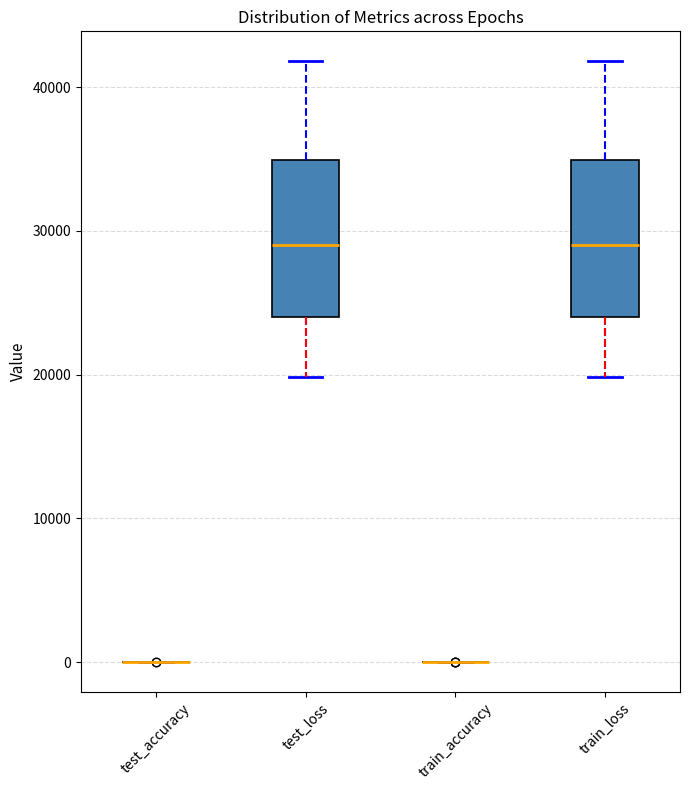

Reading left to right, transcribe this box plot: for each box, give where its median line is, the range the box spans, and where its two whiskers end, as read against the y-axis. The values are not printed on the chart, so give them approximately, as read against the axis.

test_accuracy: box collapsed to a line at 0, whiskers 0 to 0
test_loss: median 29000, box 24000 to 35000, whiskers 20000 to 42000
train_accuracy: box collapsed to a line at 0, whiskers 0 to 0
train_loss: median 29000, box 24000 to 35000, whiskers 20000 to 42000